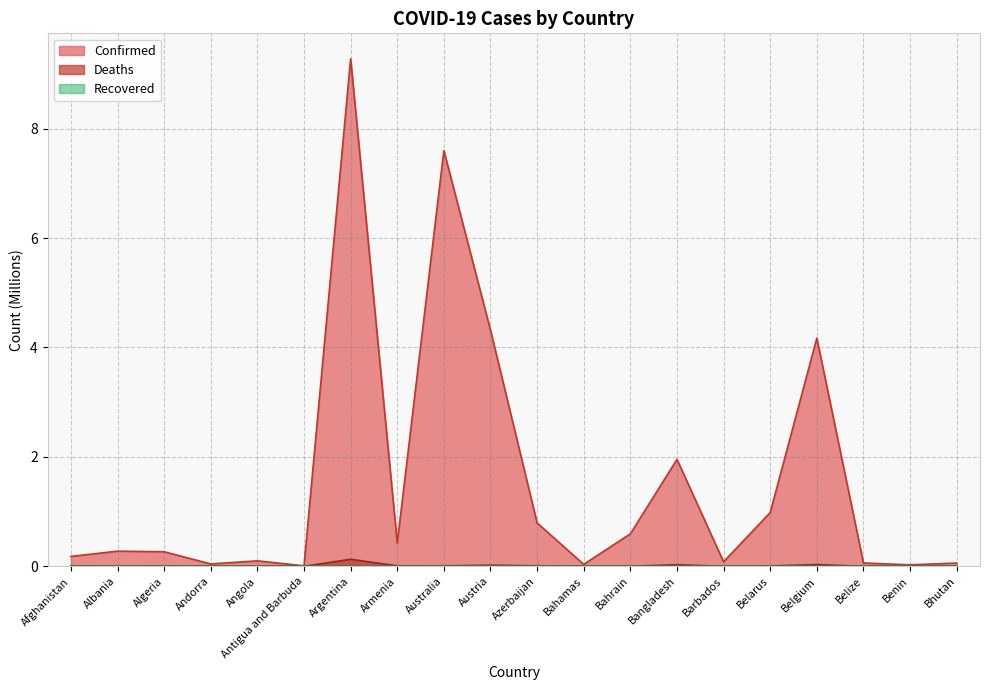

What is the difference between the Confirmed values at Bhutan and Australia?

7.5